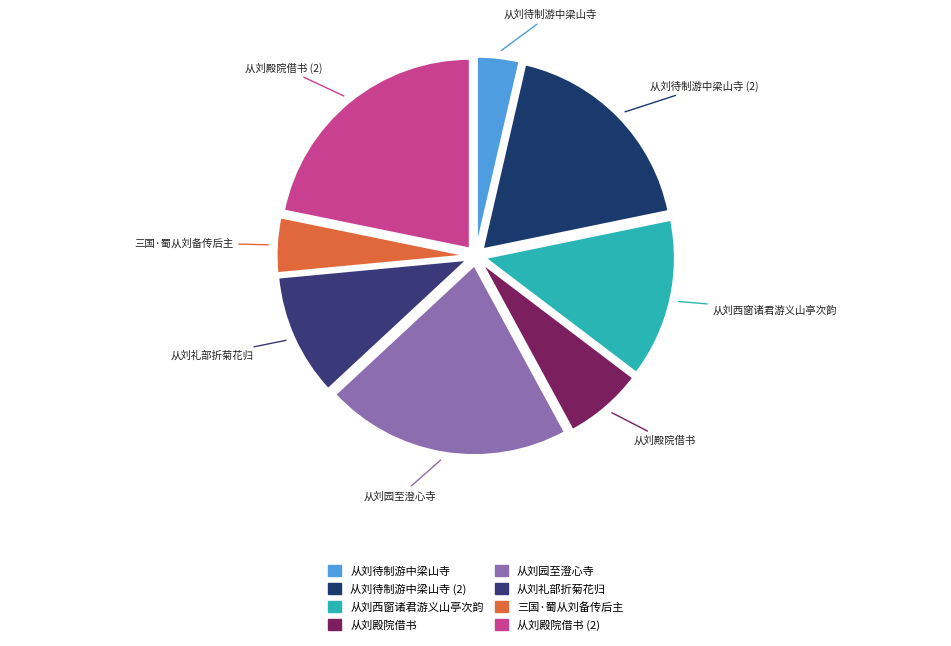

How many slices are in this pie chart?

8